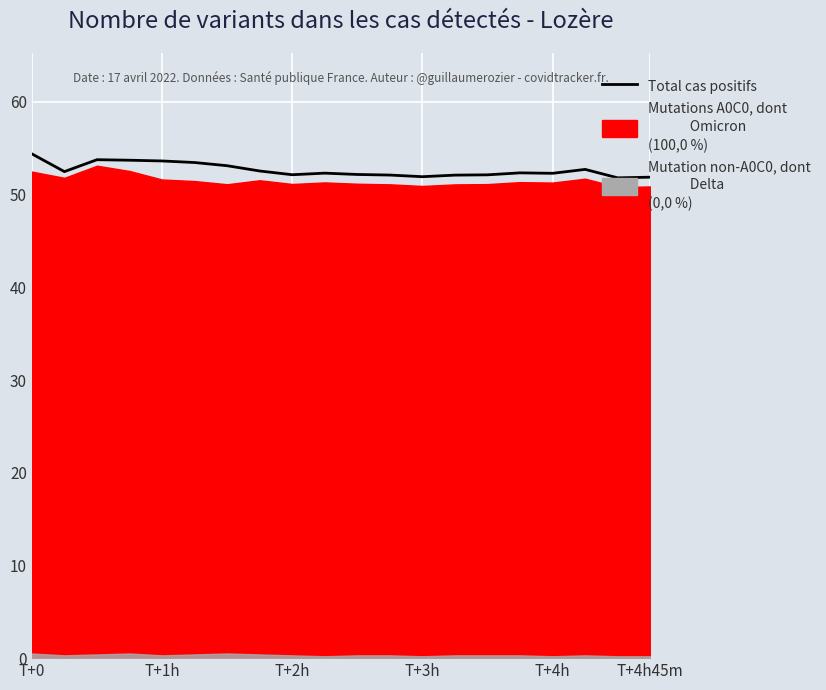

The chart shows a value of 52.1 at T+2h. True or false?

True